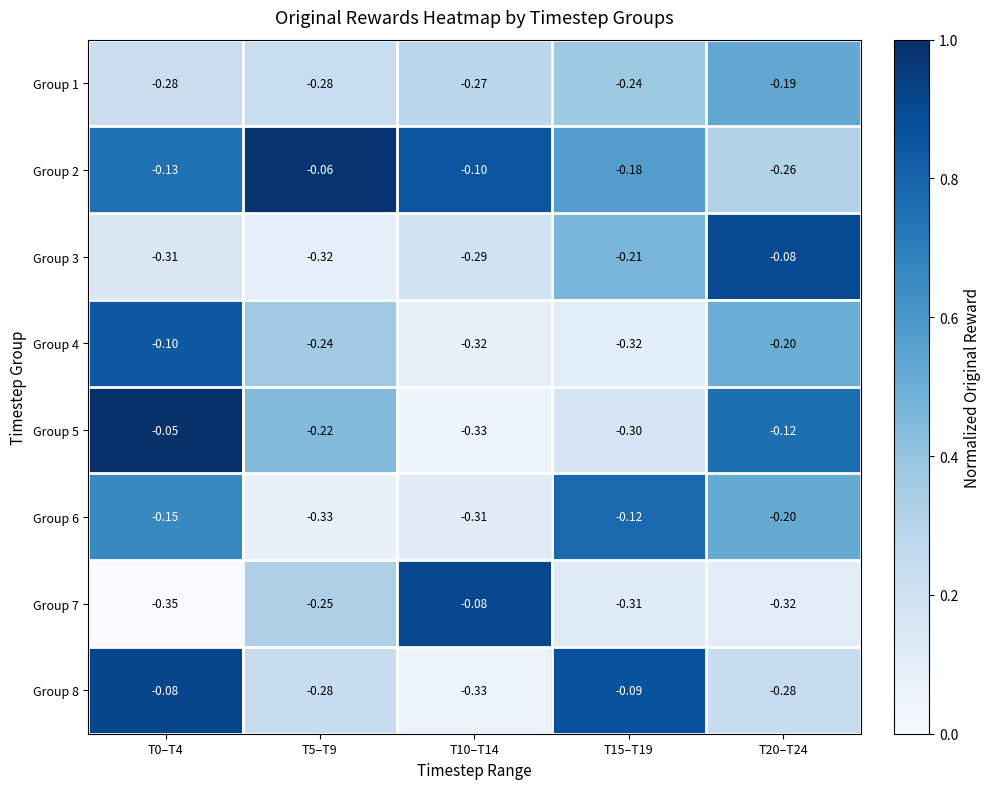

Is the value of Group 6 at T10–T14 greater than the value of Group 8 at T5–T9?

No